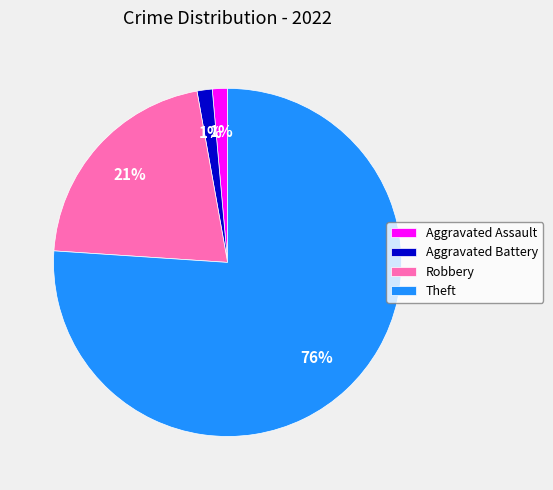

Which has a higher value, Theft or Aggravated Battery?

Theft